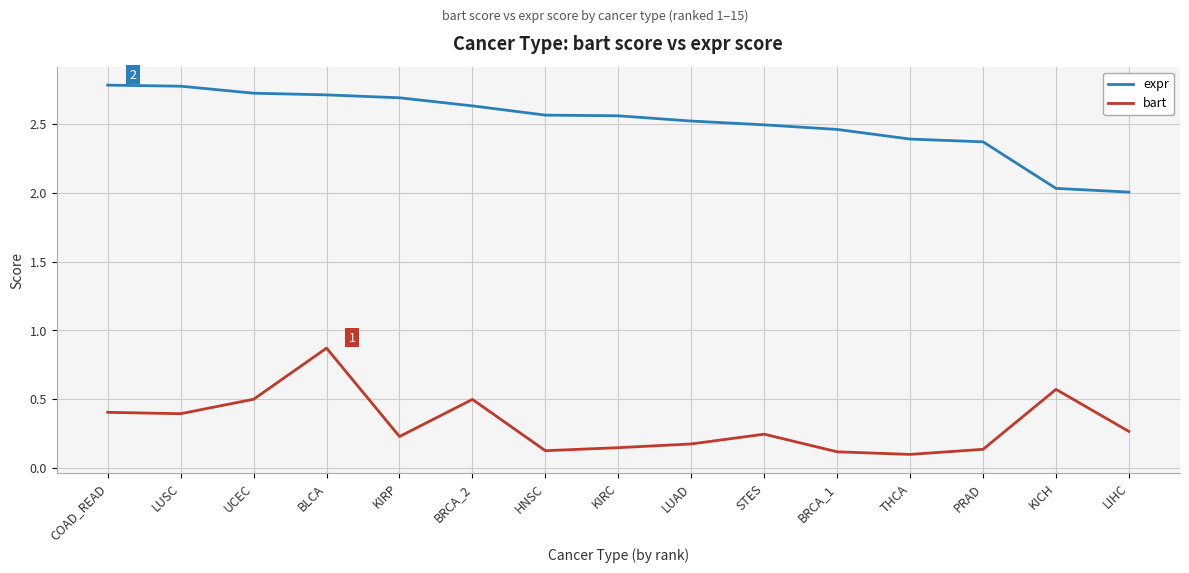

The value of bart at KICH is 0.9. True or false?

False